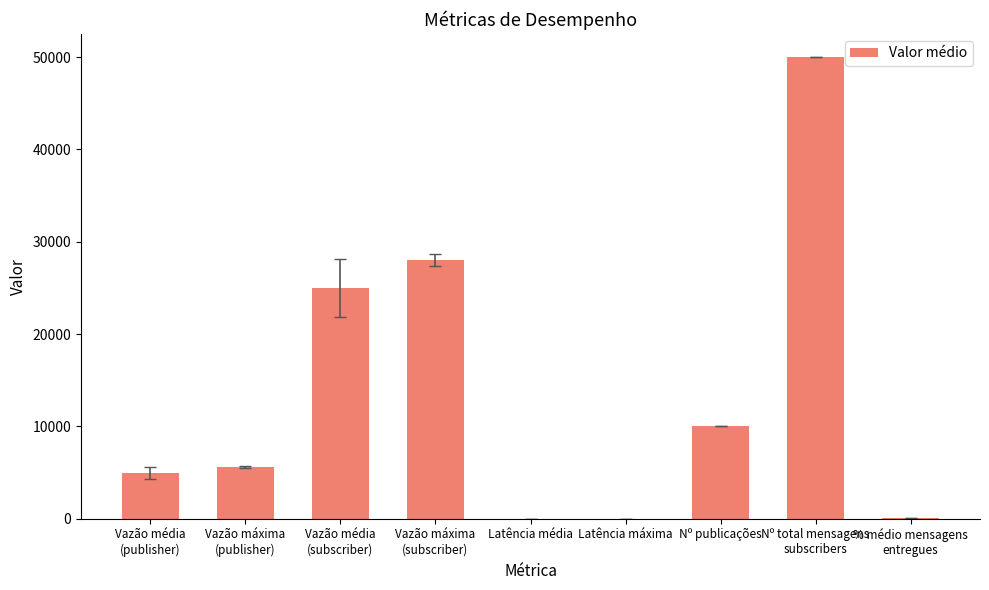

Does the chart contain stacked bars?

No